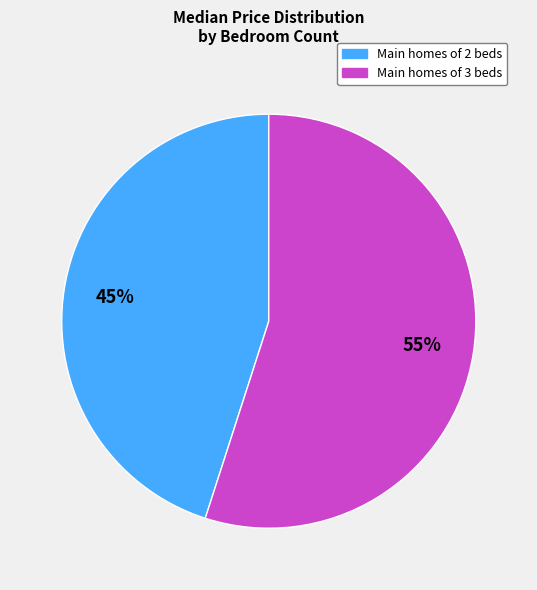

How many slices are in this pie chart?

2